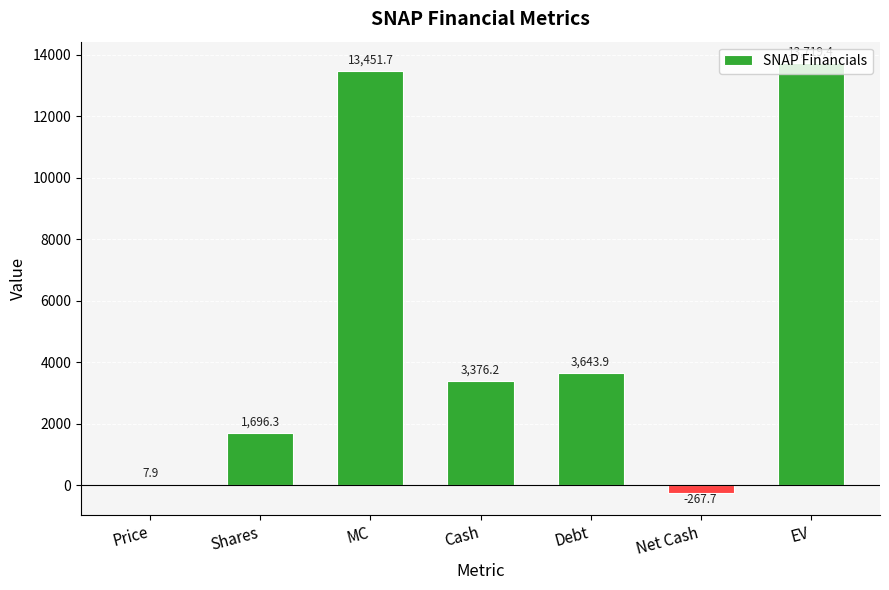

What is the average value?

5089.7